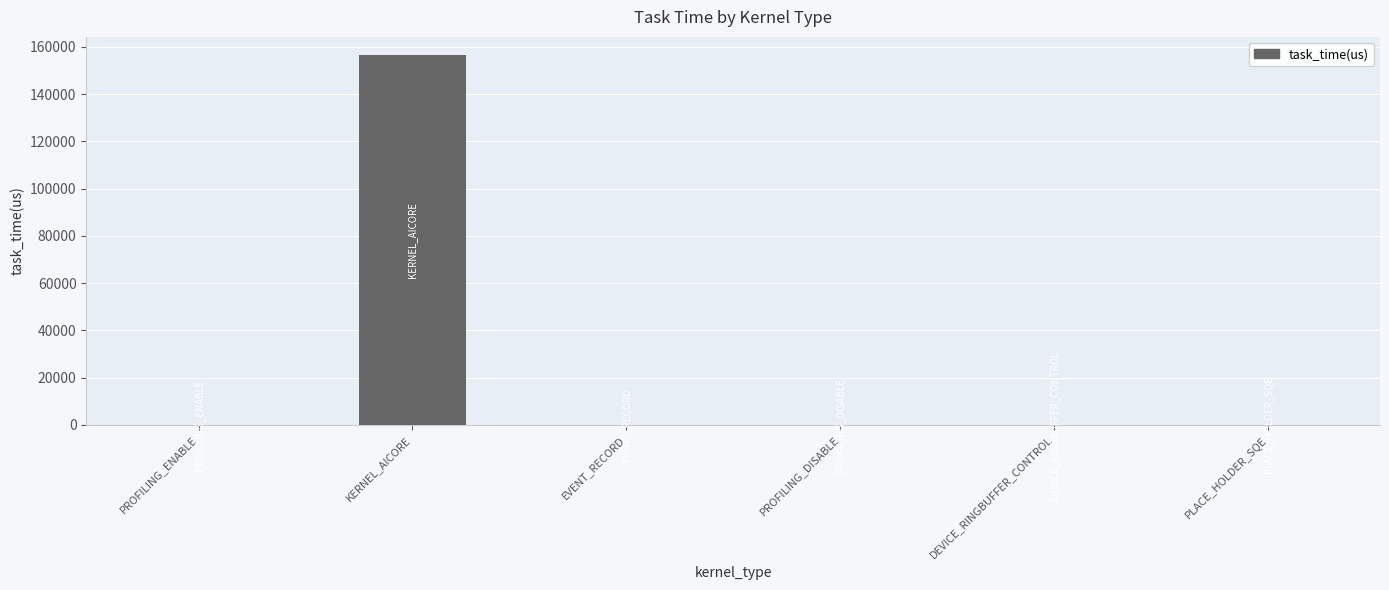

Is it true that the value at PROFILING_ENABLE is 0.0?

True